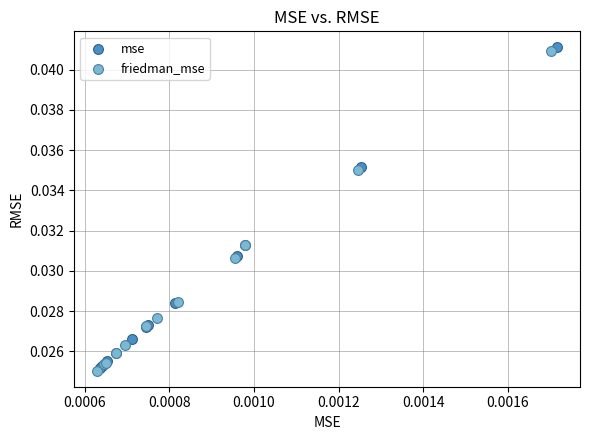

Which series has the widest spread of Y values?

mse